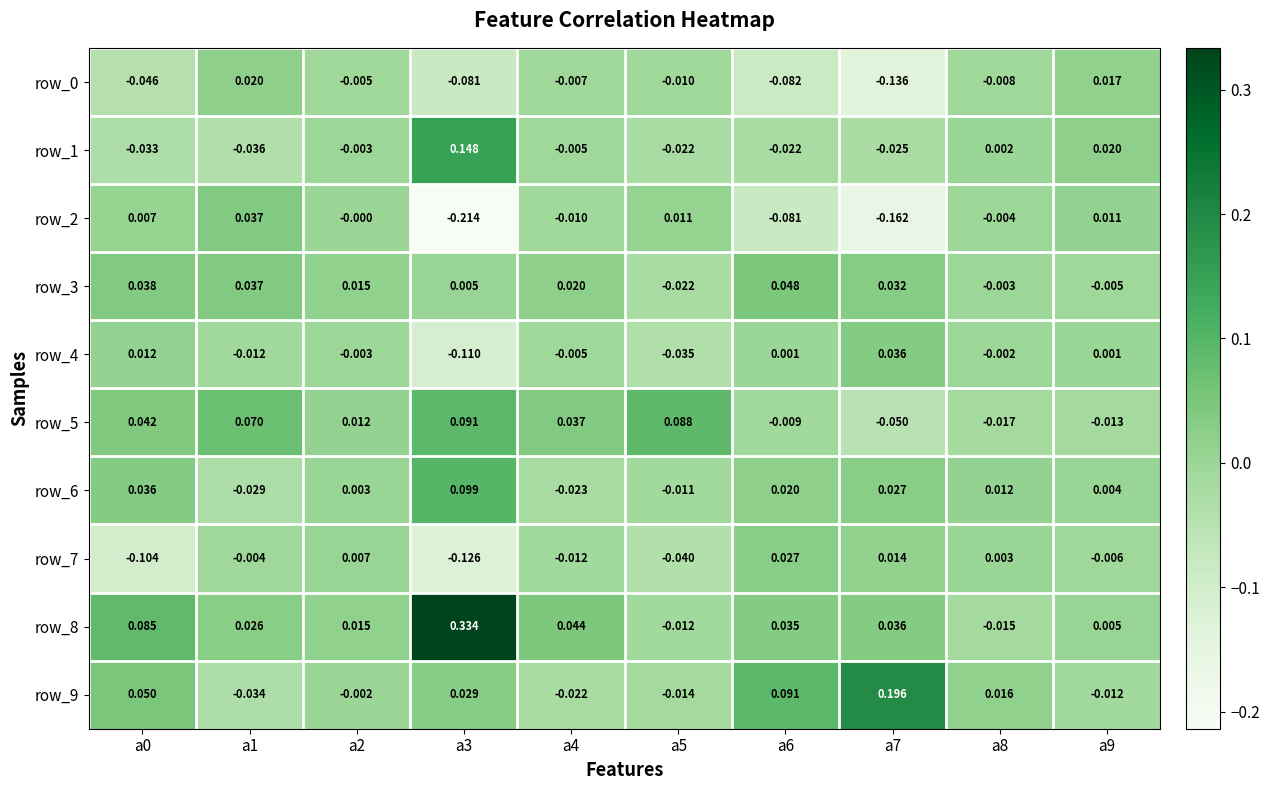

The row_5 series shows 0.0 at a3. True or false?

False